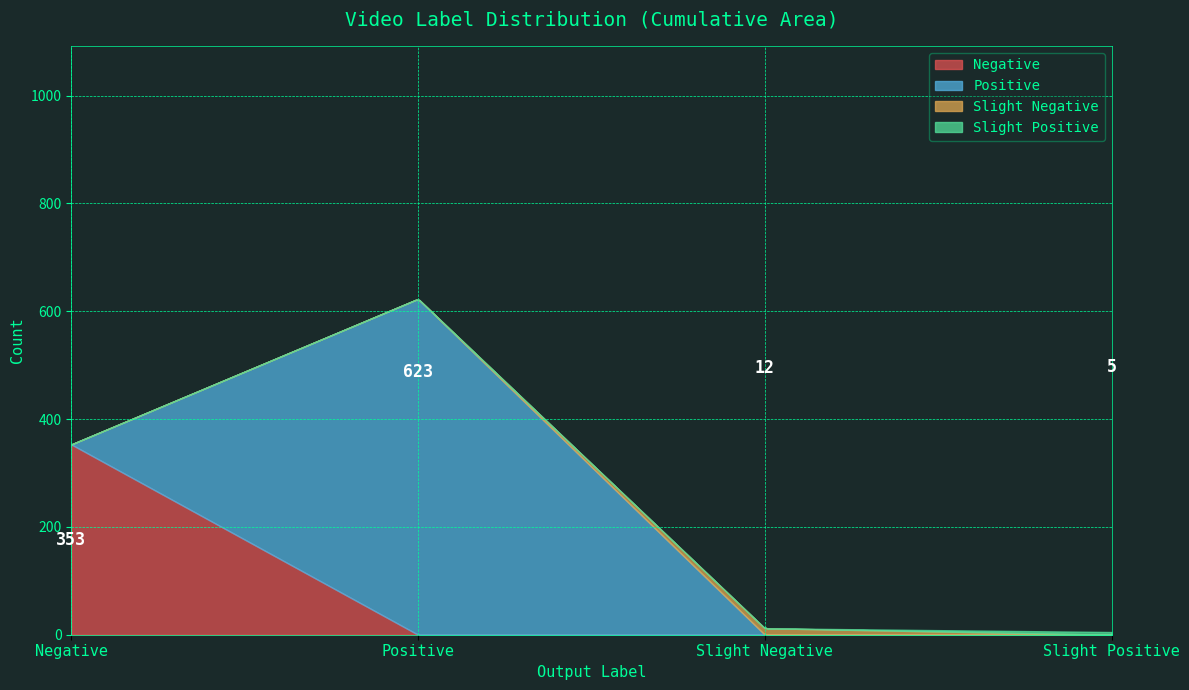

Where do Slight Positive and Slight Negative first cross each other?

Slight Negative and Slight Positive